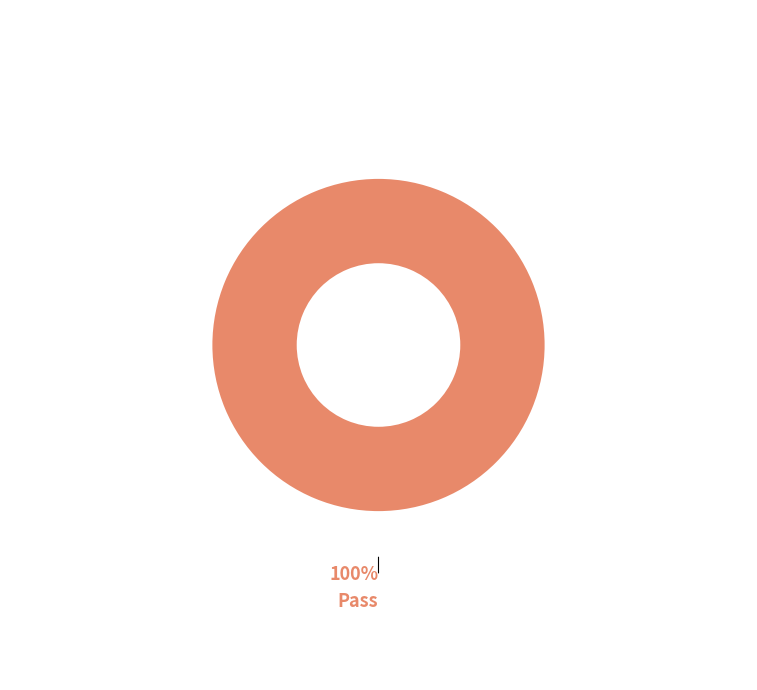

What is the majority slice?

Pass